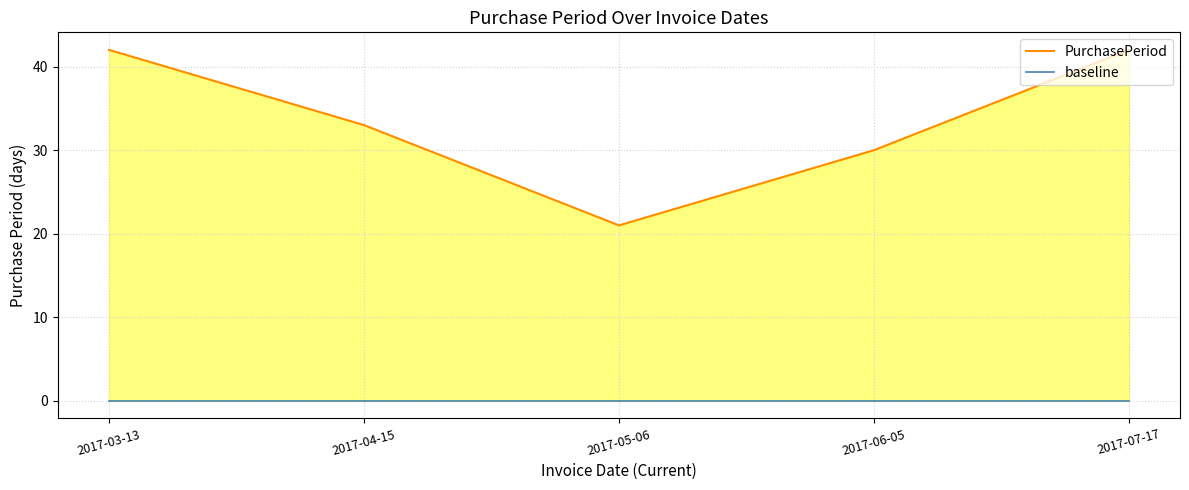

True or false: baseline and PurchasePeriod cross at least once.

False